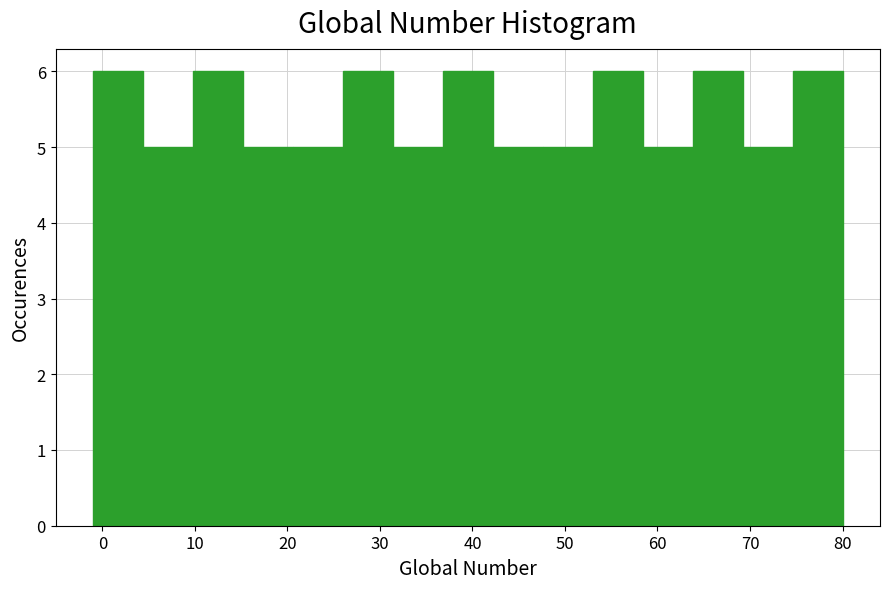

Reading left to right, list every bar in this chart as the range it spans on the x-axis followed by its height. Neither the bar edges nor the heights are printed on the chart, so give them approximately, as read against the axes.

-1.0 to 4.4: 6
4.4 to 9.8: 5
9.8 to 15.2: 6
15.2 to 20.6: 5
20.6 to 26.0: 5
26.0 to 31.4: 6
31.4 to 36.8: 5
36.8 to 42.2: 6
42.2 to 47.6: 5
47.6 to 53.0: 5
53.0 to 58.4: 6
58.4 to 63.8: 5
63.8 to 69.2: 6
69.2 to 74.6: 5
74.6 to 80.0: 6